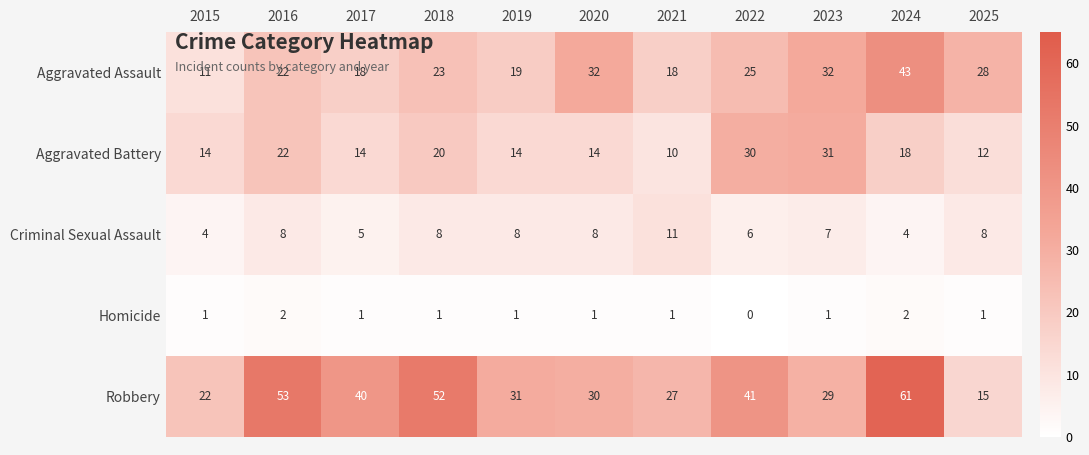

What is the difference between the second highest and minimum values in the Robbery series?

38